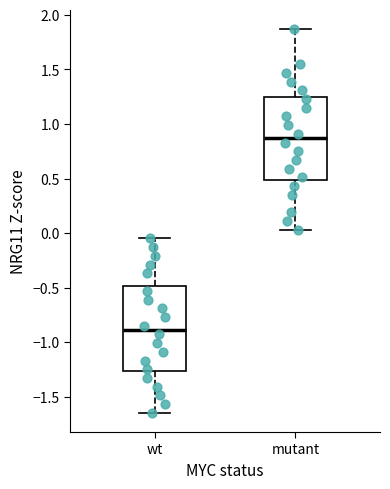

Reading left to right, transcribe this box plot: for each box, give where its median line is, the range the box spans, and where its two whiskers end, as read against the y-axis. The values are not printed on the chart, so give them approximately, as read against the axis.

wt: median -0.90, box -1.25 to -0.50, whiskers -1.65 to -0.05
mutant: median 0.85, box 0.50 to 1.25, whiskers 0.05 to 1.85